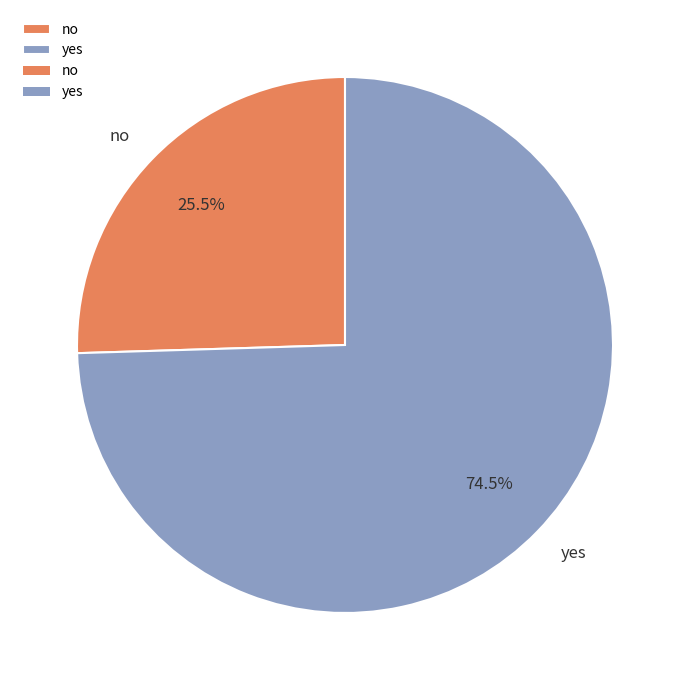

Between yes and no, which is larger?

yes